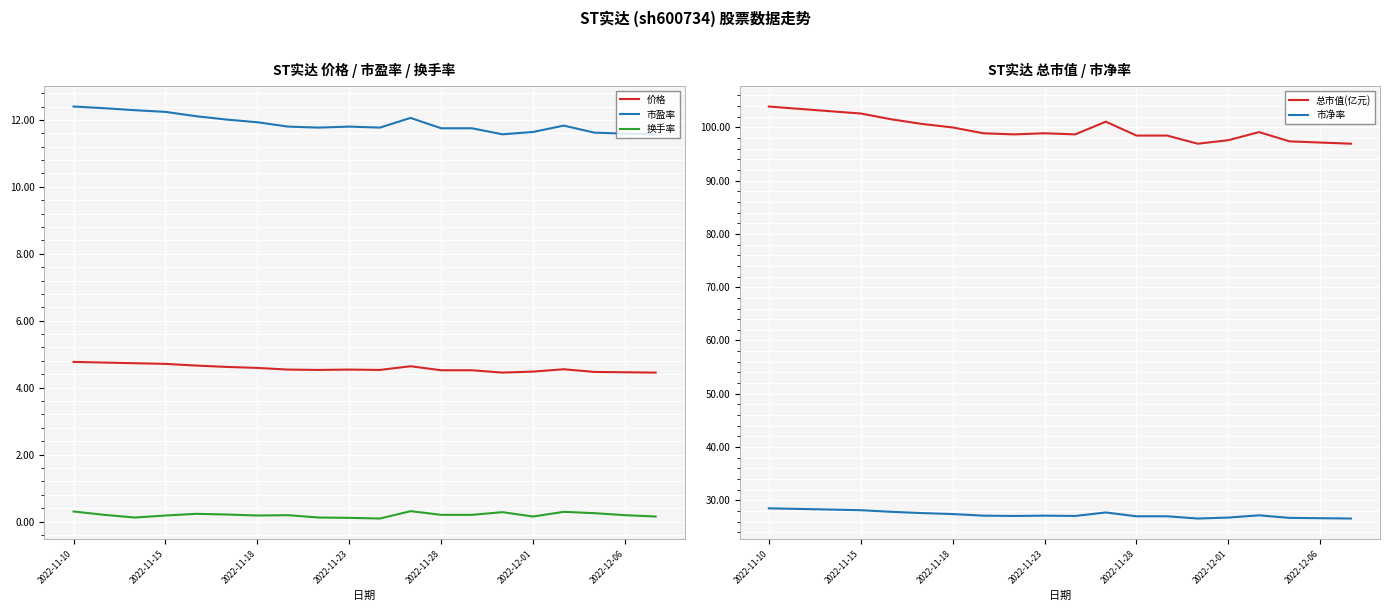

The value of 总市值(亿元) at 2022-11-15 is 141.9. True or false?

False